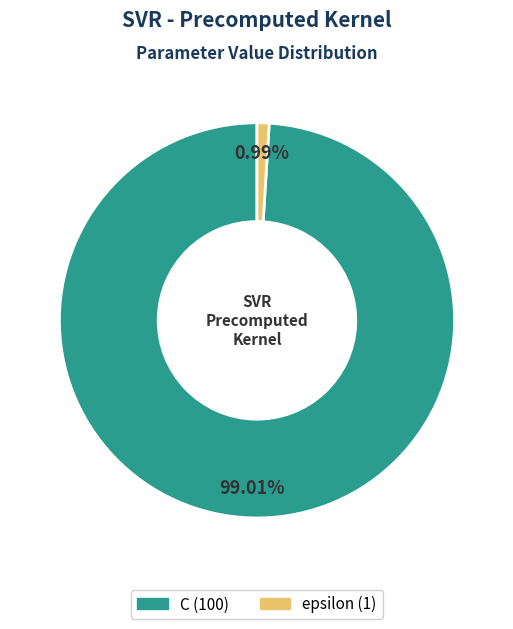

The C slice represents 99% of the pie. True or false?

True